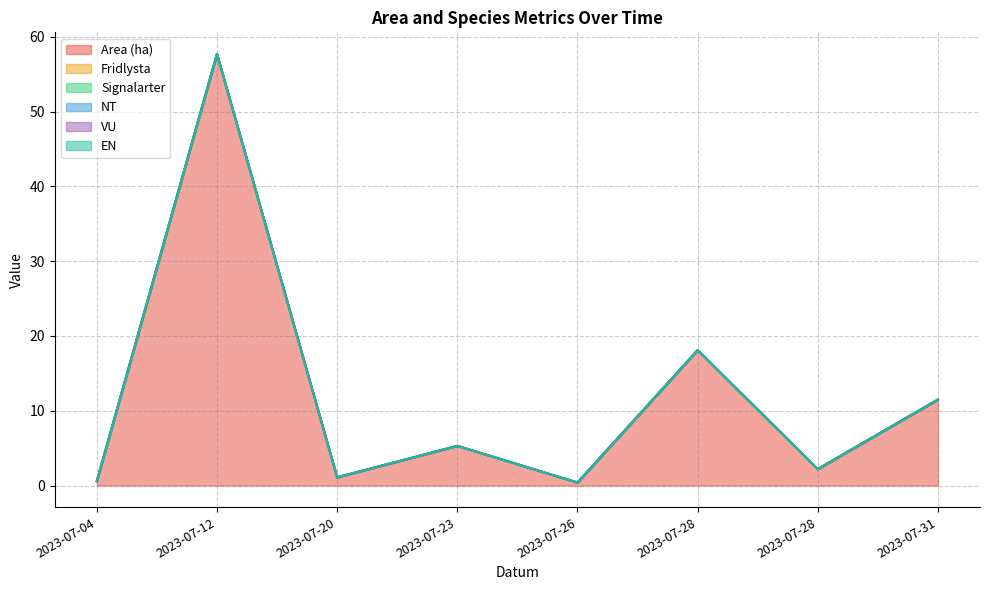

What is the spread (max minus min) of values at 2023-07-20?

1.1